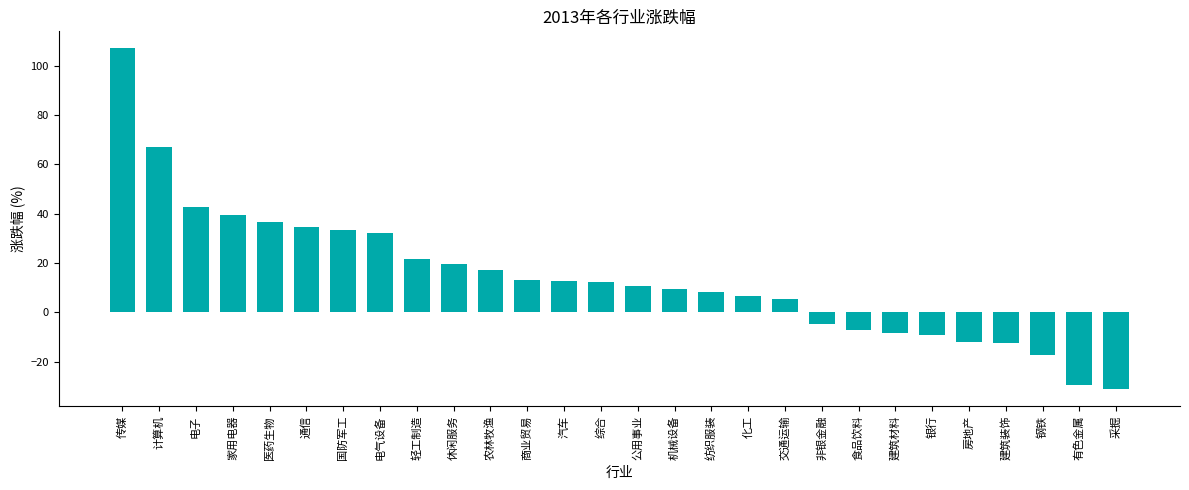

Where does the data first go above 12?

传媒